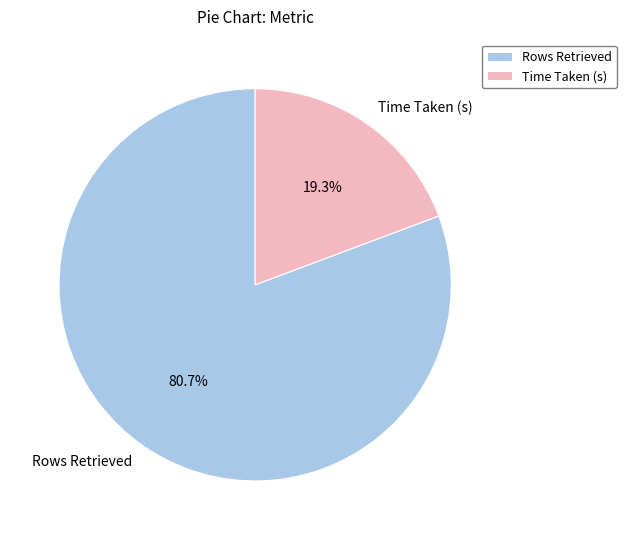

Which slice is the smallest?

Time Taken (s)